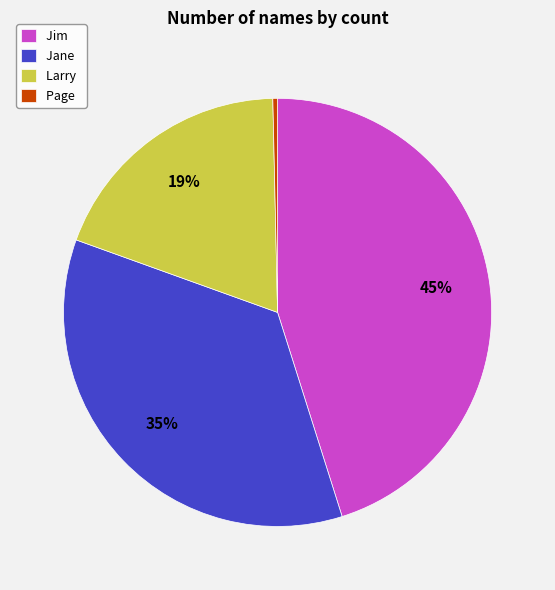

How many slices are in this pie chart?

4